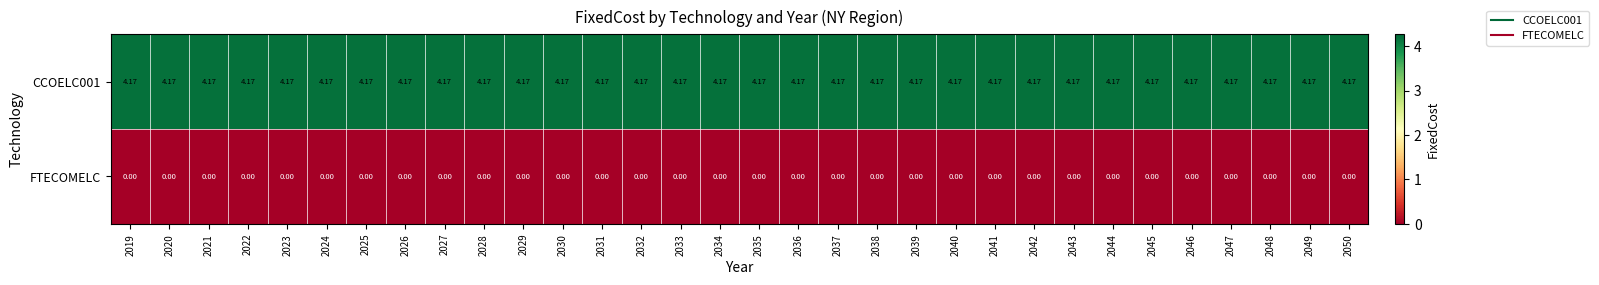

How many distinct data groups are displayed?

2